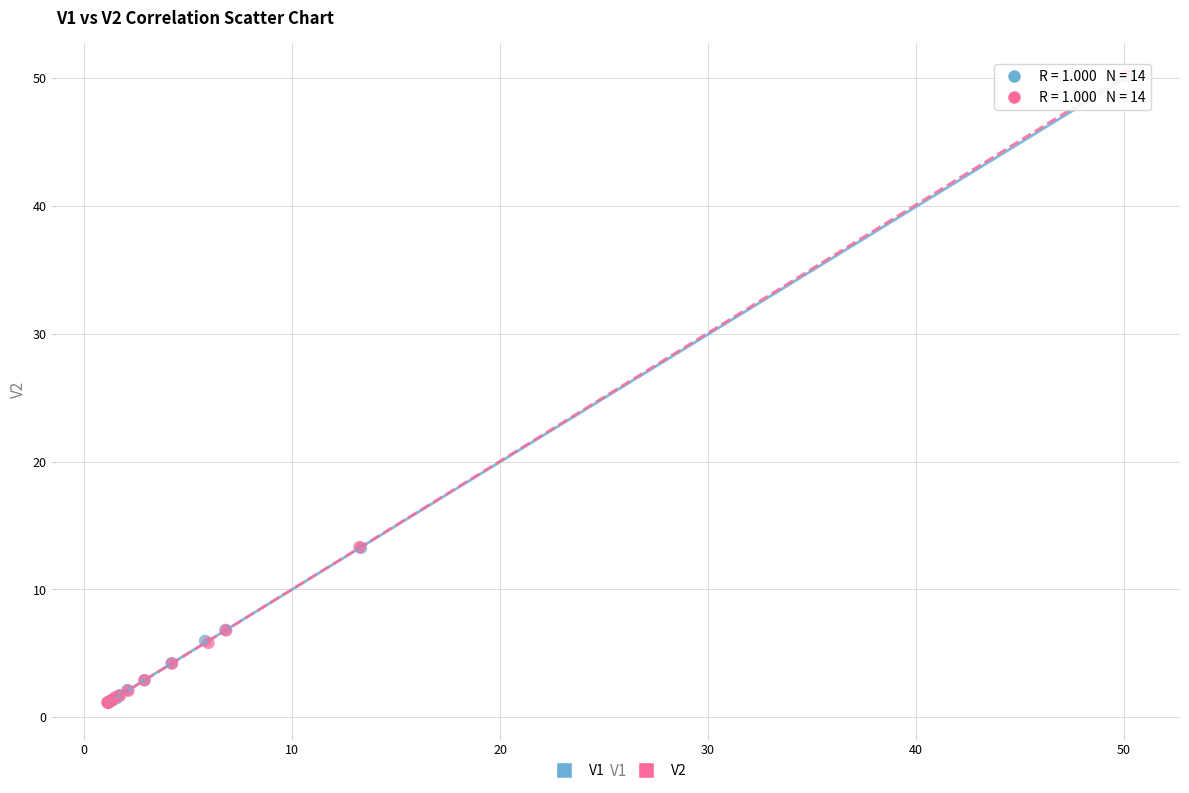

Which series has the largest Y range (max minus min)?

V2